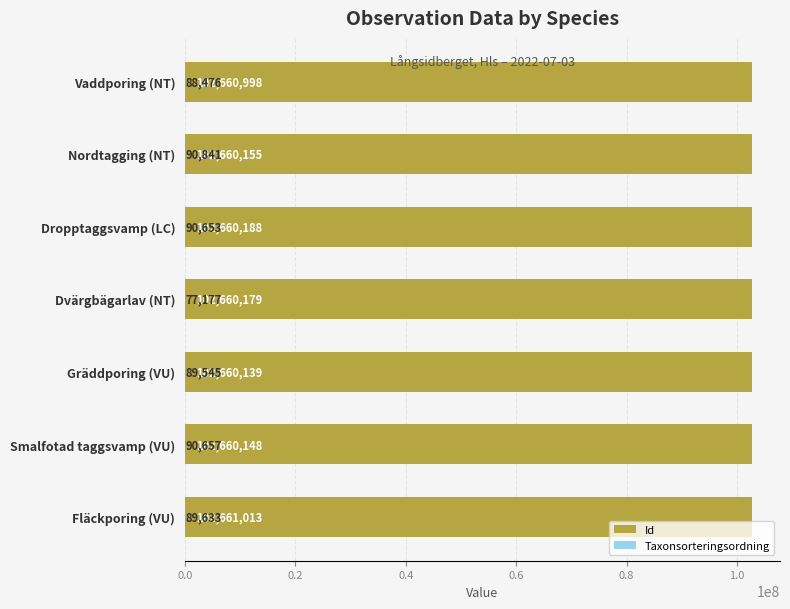

List the series in order of their peak value, highest first.

Id, Taxonsorteringsordning